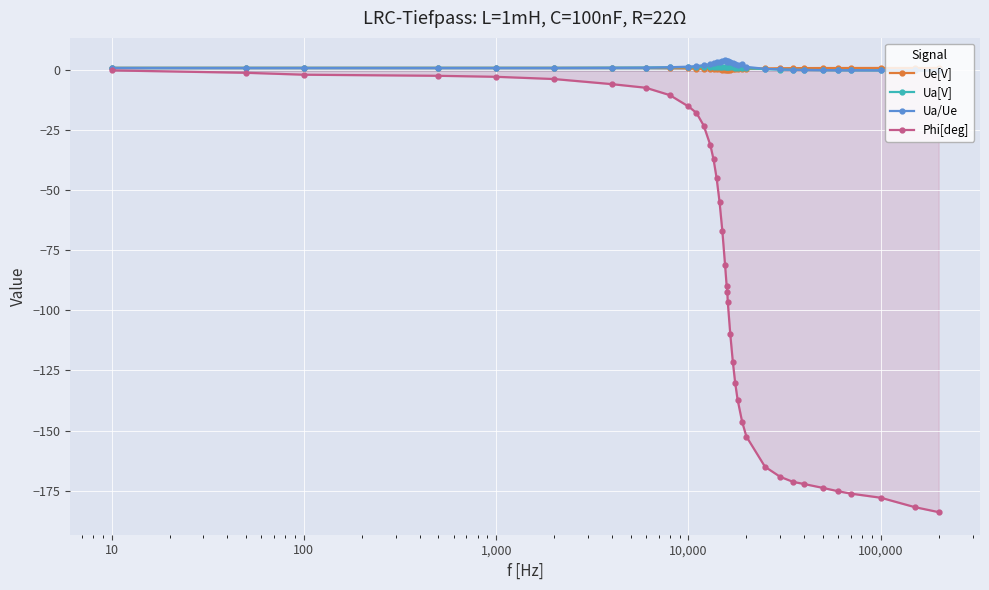

Which series has the largest range (max minus min)?

Phi[deg]